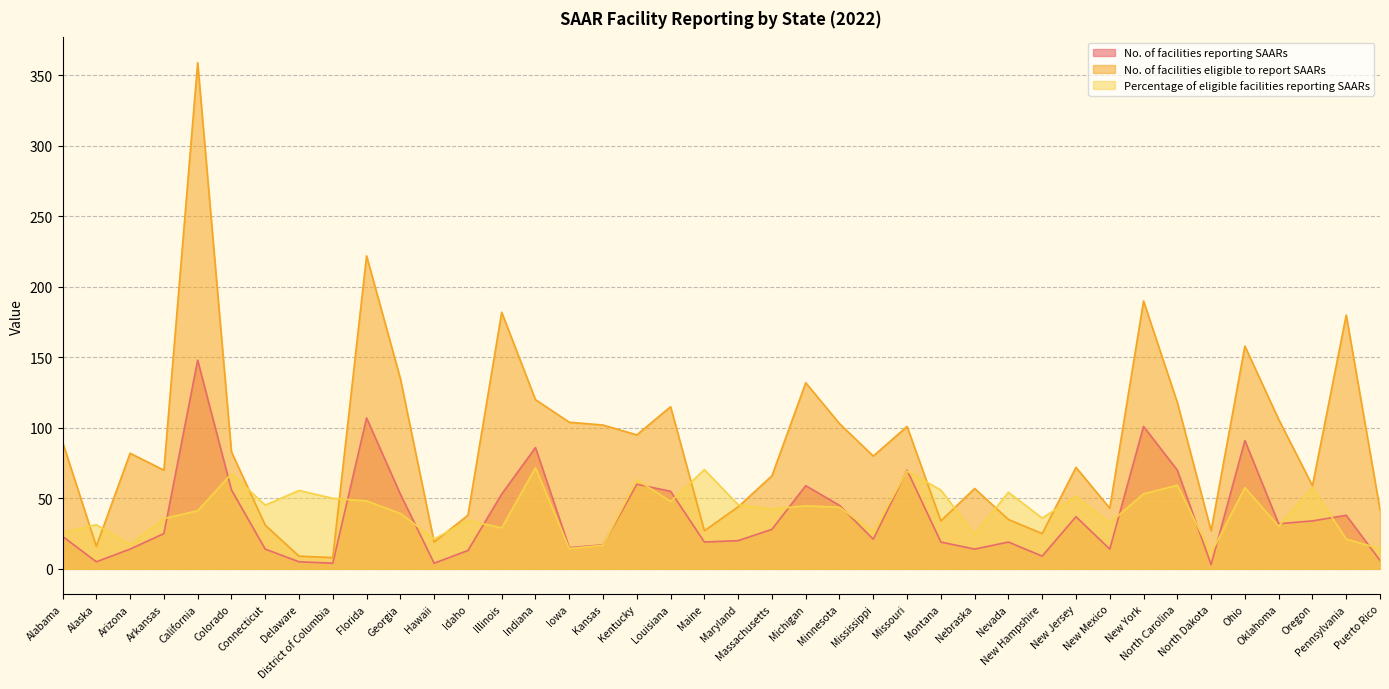

At which category is the sum across all series the highest?

California